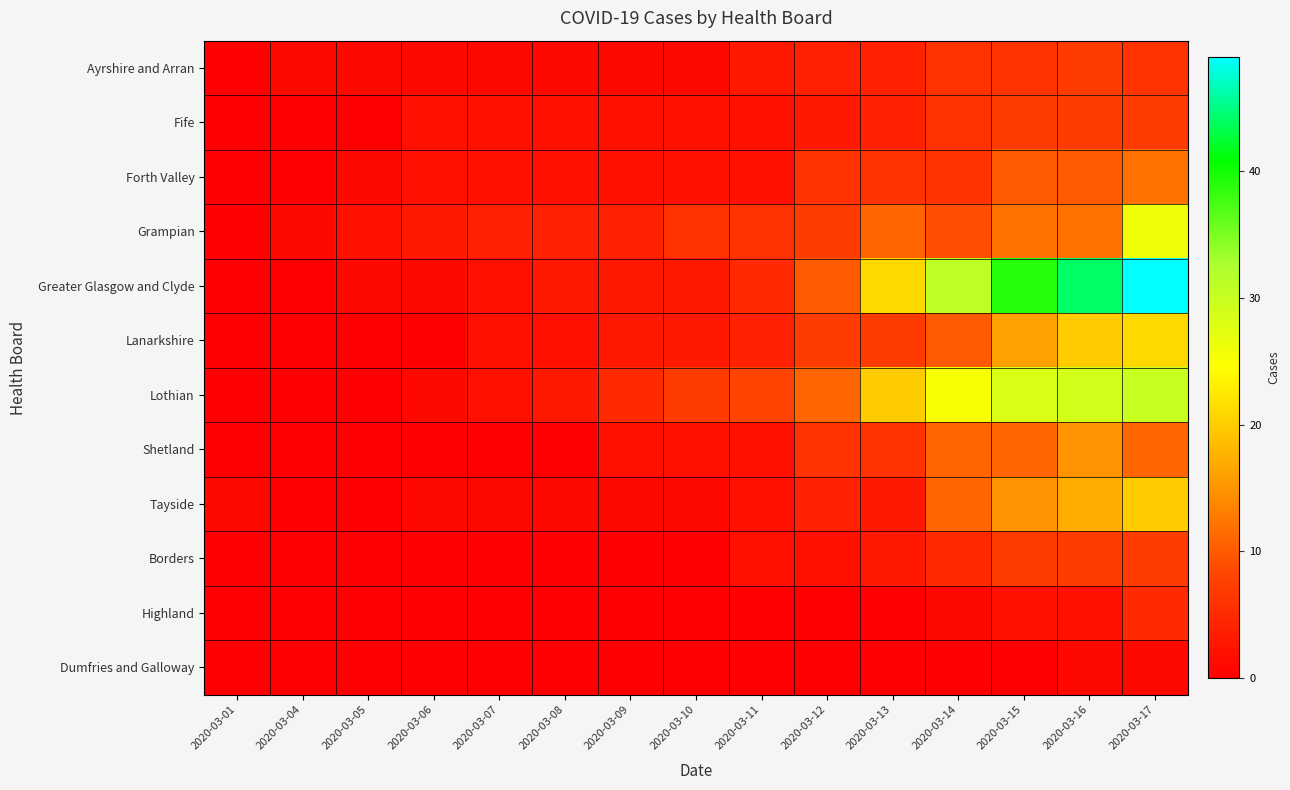

Which series changed the most between 2020-03-10 and 2020-03-14?

Greater Glasgow and Clyde